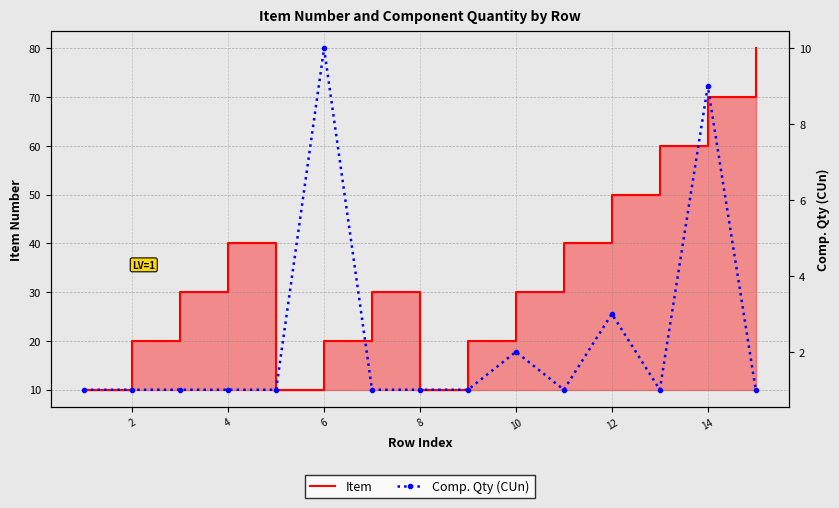

Which has a higher value, 9 or 2?

9